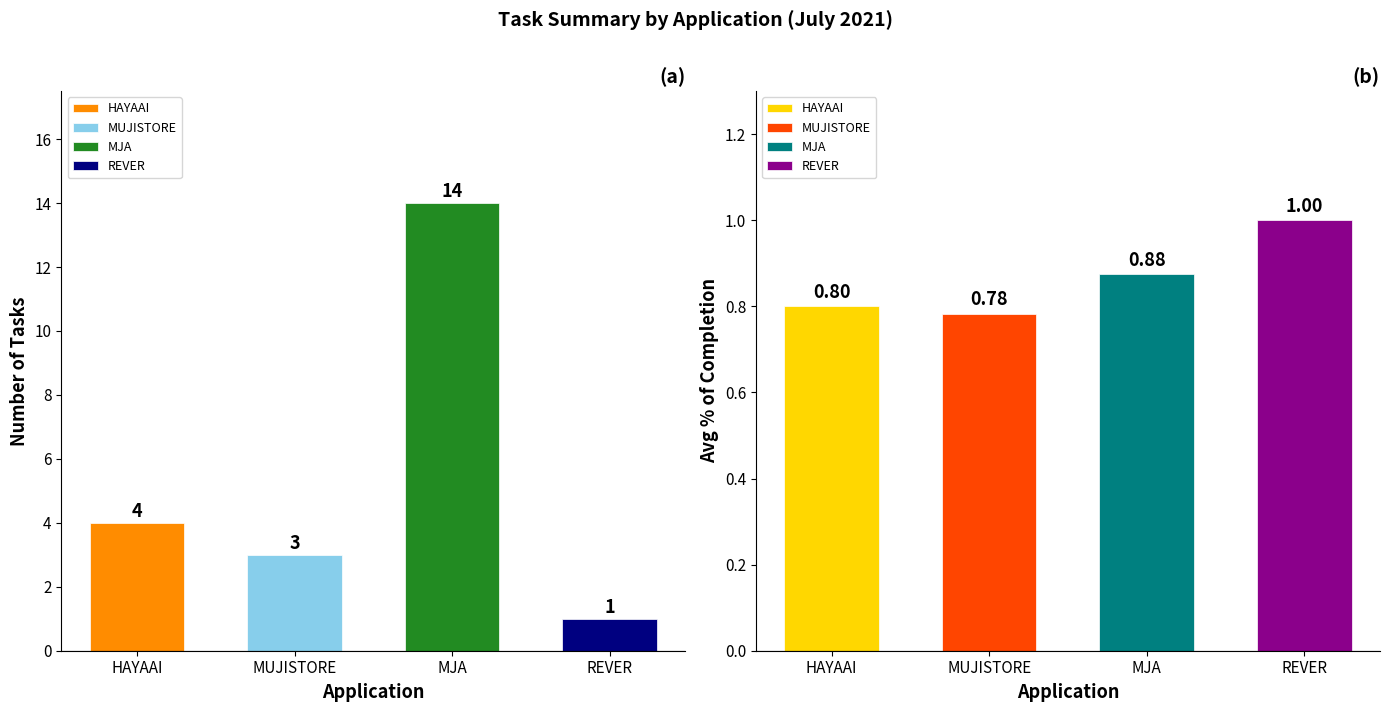

At HAYAAI, list the series in order from smallest to largest.

REVER, MUJISTORE, HAYAAI, MJA